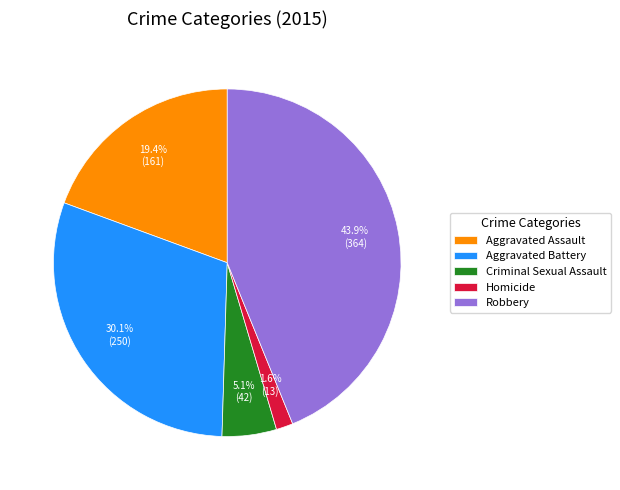

Which category has the smallest portion of the pie?

Homicide